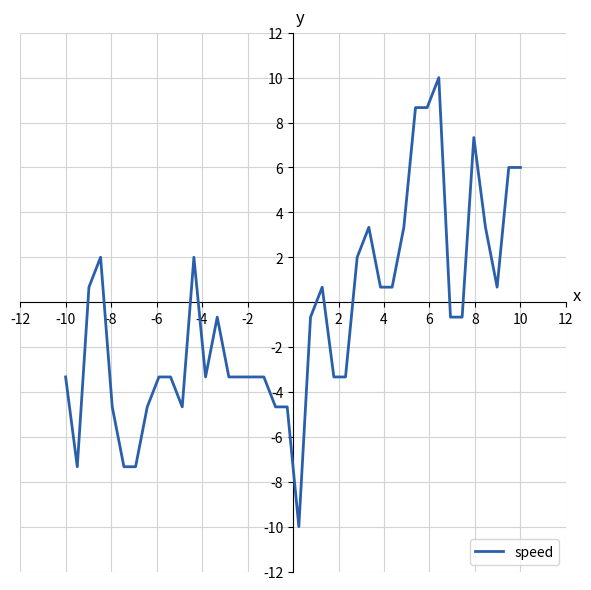

What is the greatest value displayed?

10.0